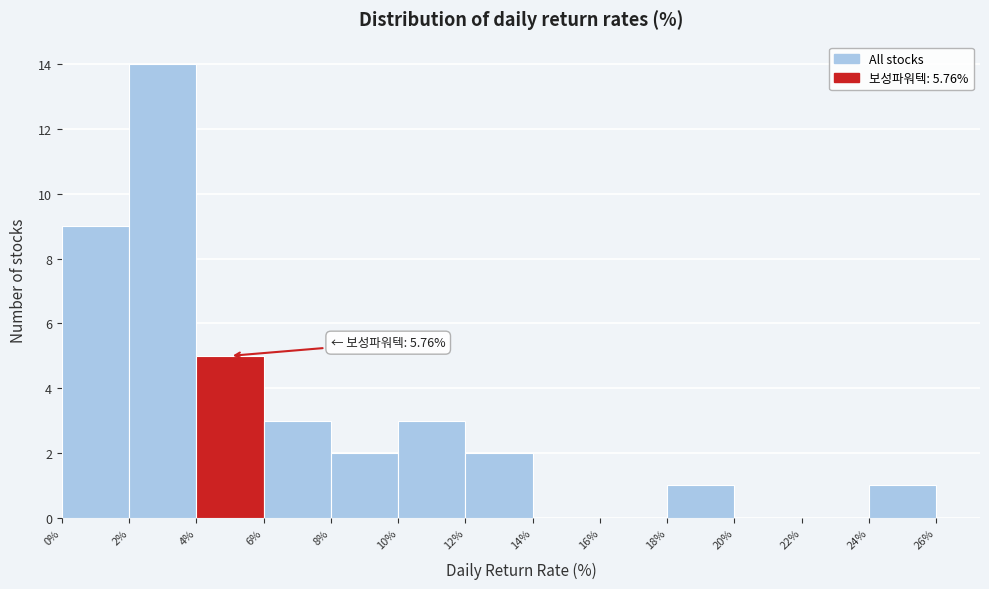

Which range on the x-axis has the tallest bar?

2% to 4%